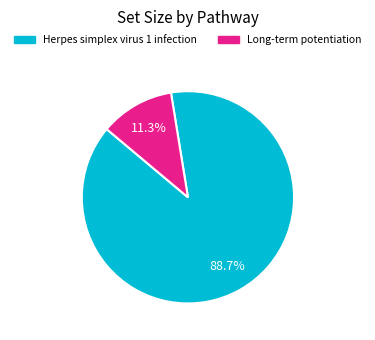

The Long-term potentiation slice represents 11% of the pie. True or false?

True